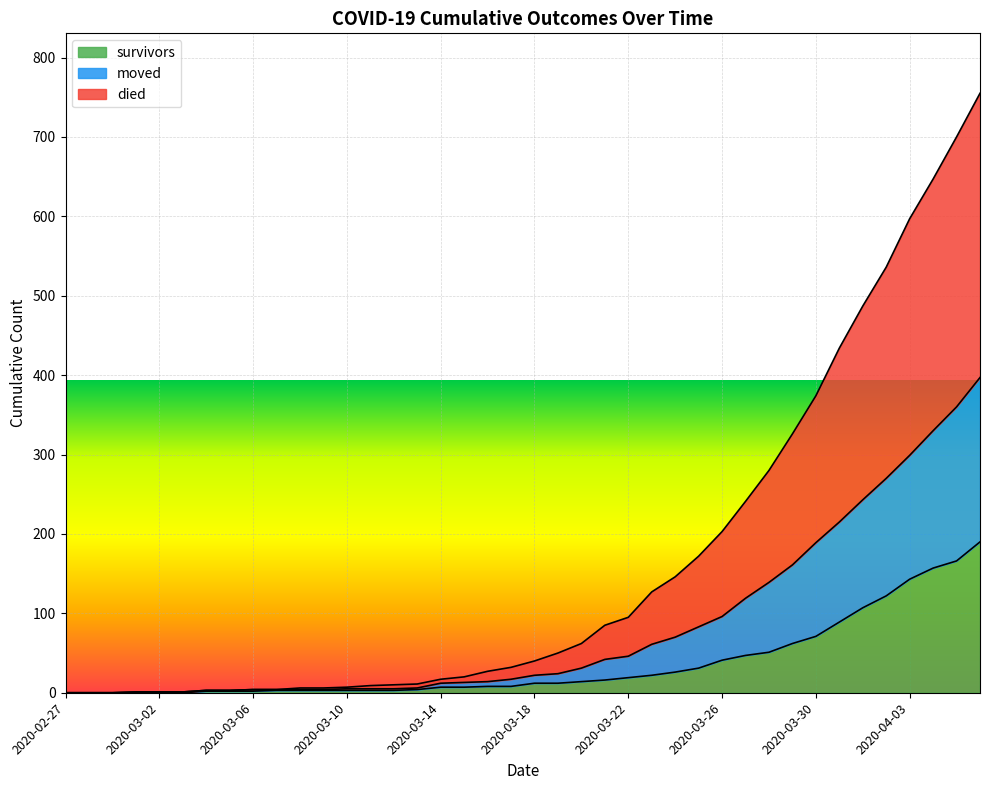

What is the difference between the highest and lowest values at 2020-03-14?

10